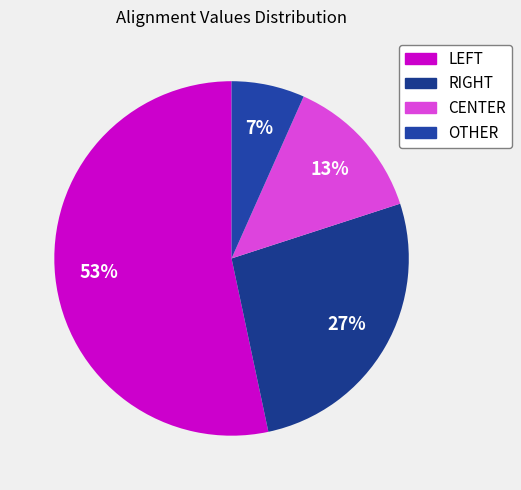

Does any single category account for the majority?

Yes